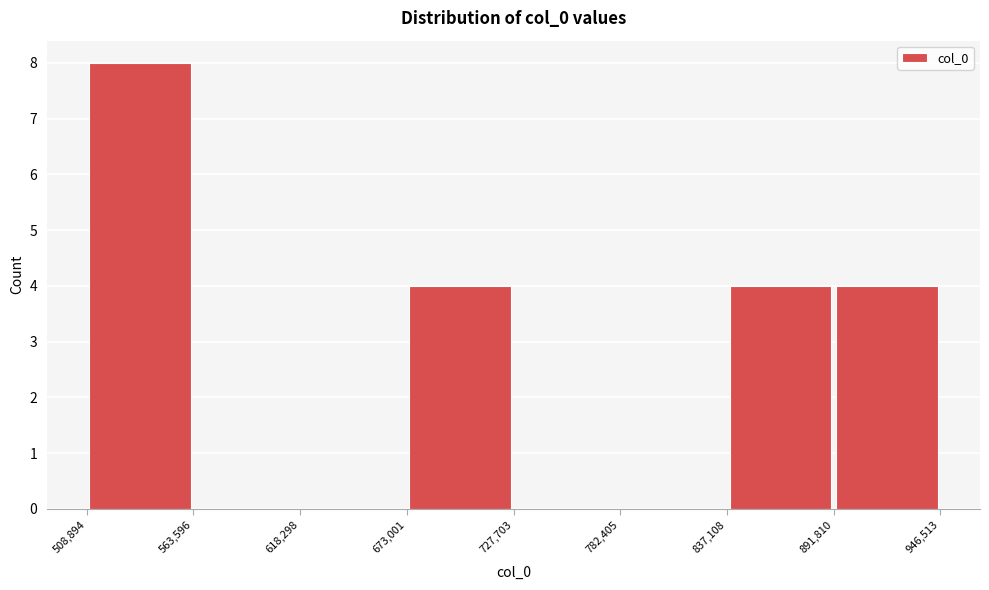

Reading left to right, transcribe this chart: for each bar, give the range it covers on the x-axis and its height. The values are not printed on the chart, so give them approximately, as read against the axis.

508,894 to 563,596: 8
563,596 to 618,298: 0
618,298 to 673,001: 0
673,001 to 727,703: 4
727,703 to 782,405: 0
782,405 to 837,108: 0
837,108 to 891,810: 4
891,810 to 946,513: 4